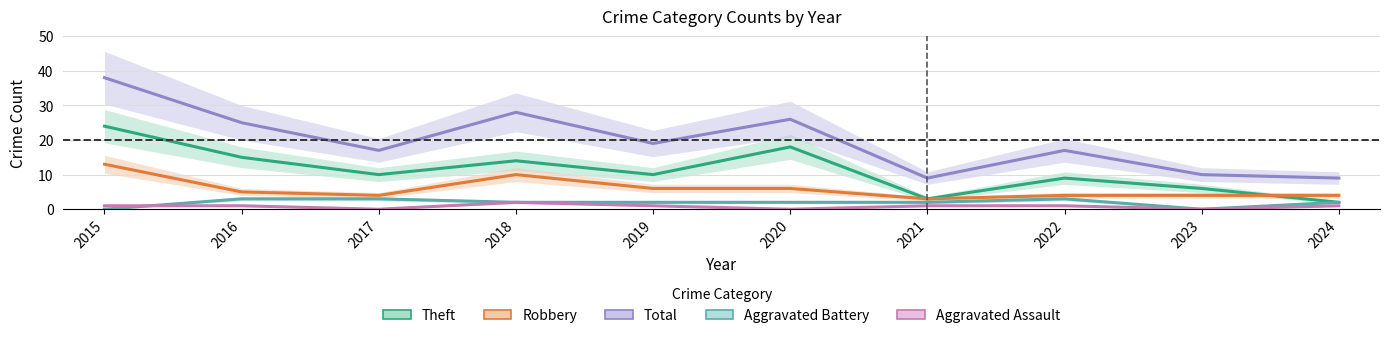

Rank the categories by Robbery value from highest to lowest.

2015, 2018, 2019, 2020, 2016, 2017, 2022, 2023, 2024, 2021